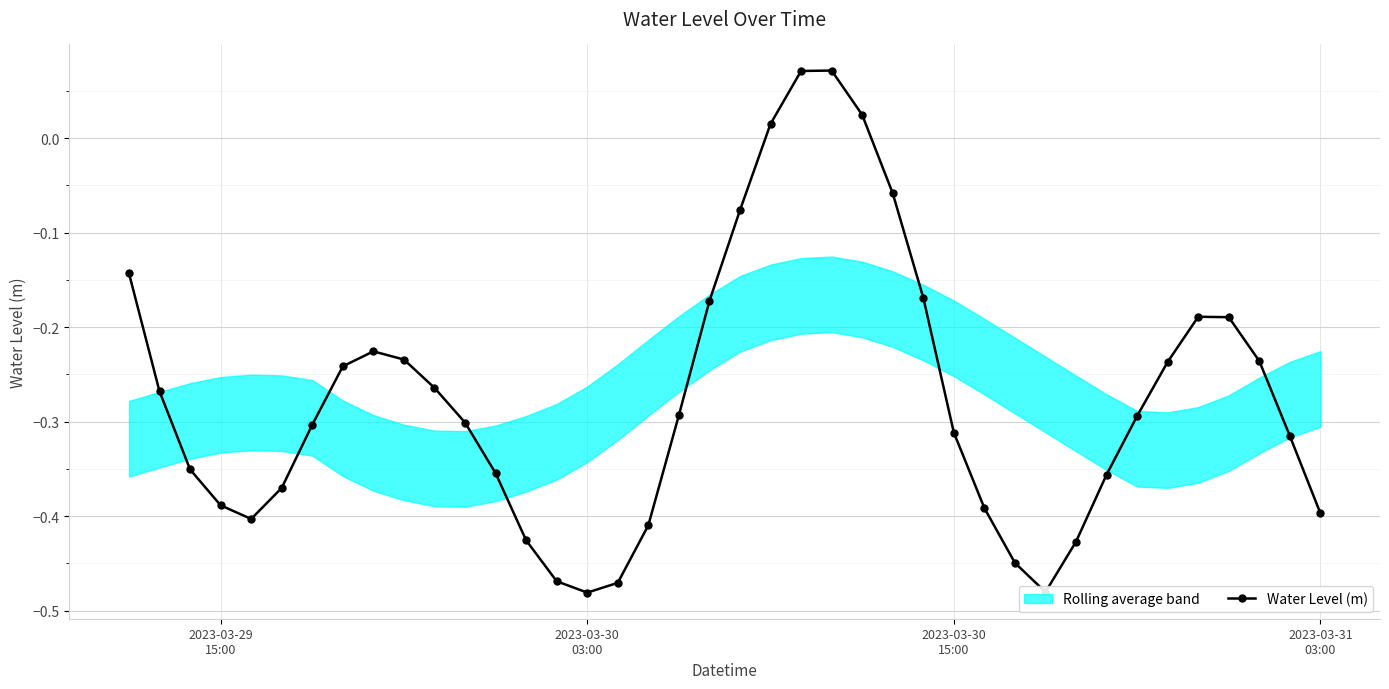

How many lines are shown in the chart?

1